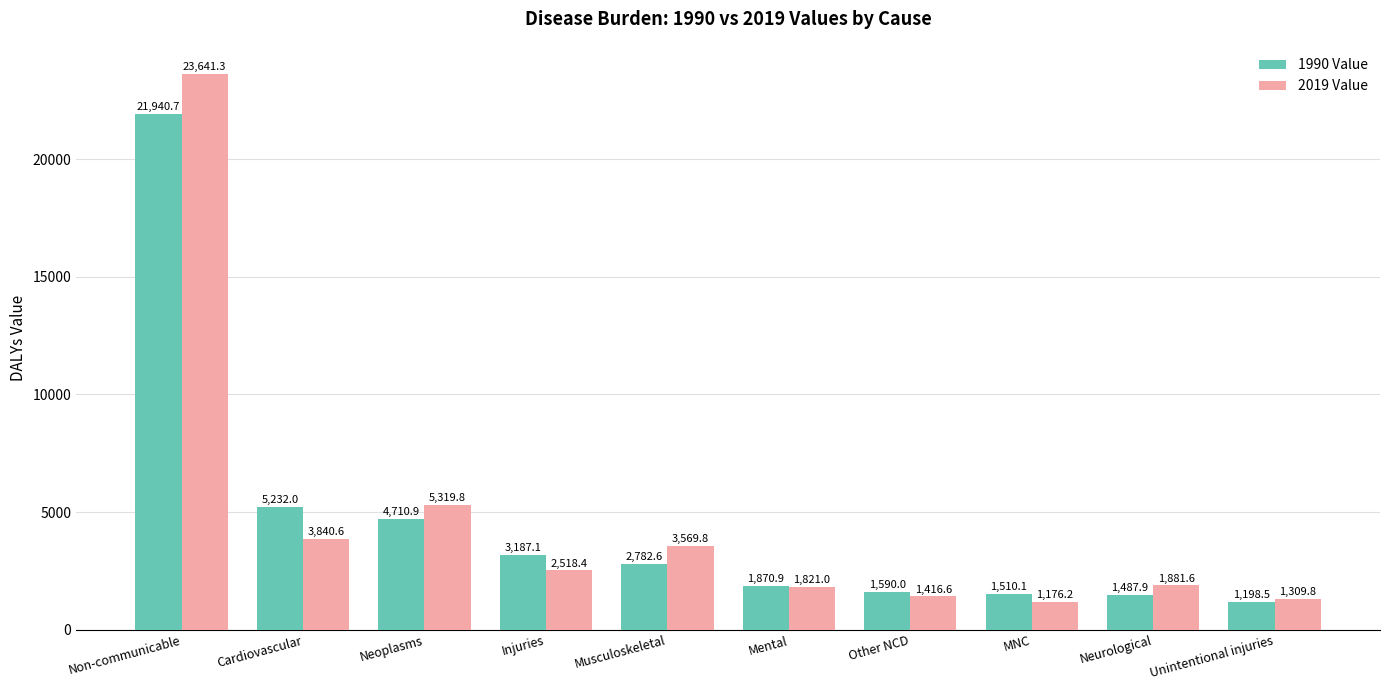

Which label corresponds to the smallest value in the chart?

MNC